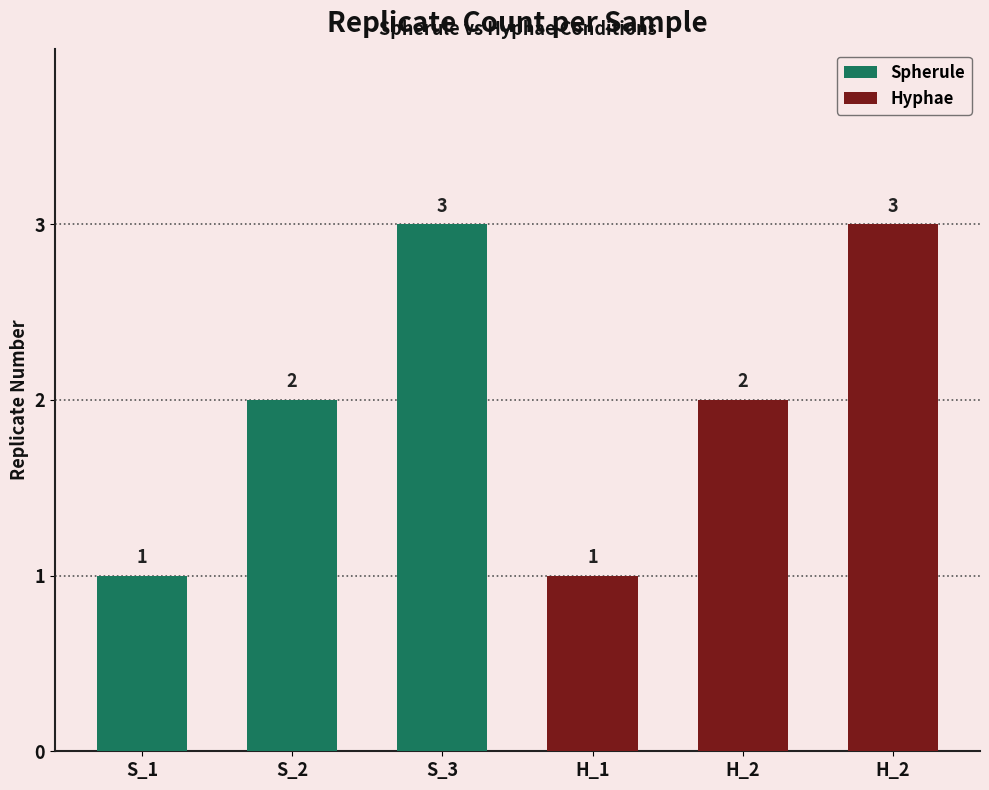

List the labels in order of value, largest first.

S_3, H_2, S_2, H_2, S_1, H_1